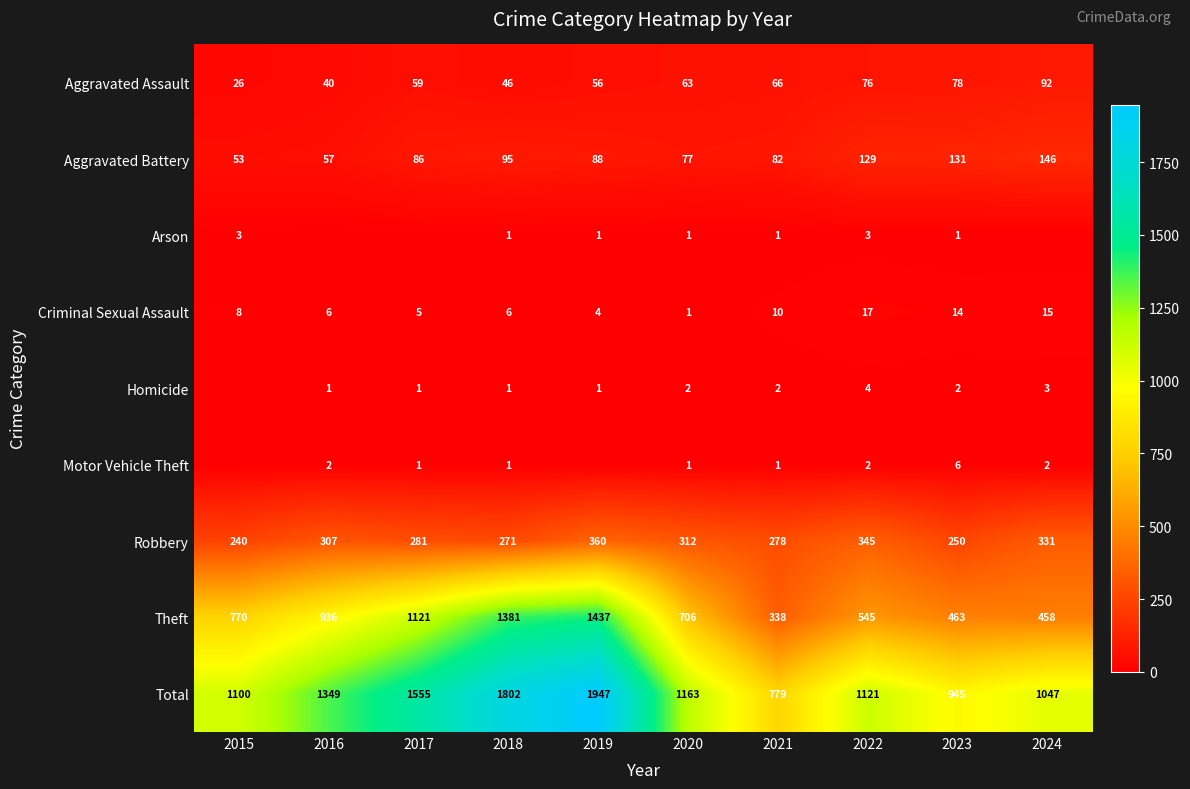

Rank the categories by Robbery value from lowest to highest.

2015, 2023, 2018, 2021, 2017, 2016, 2020, 2024, 2022, 2019